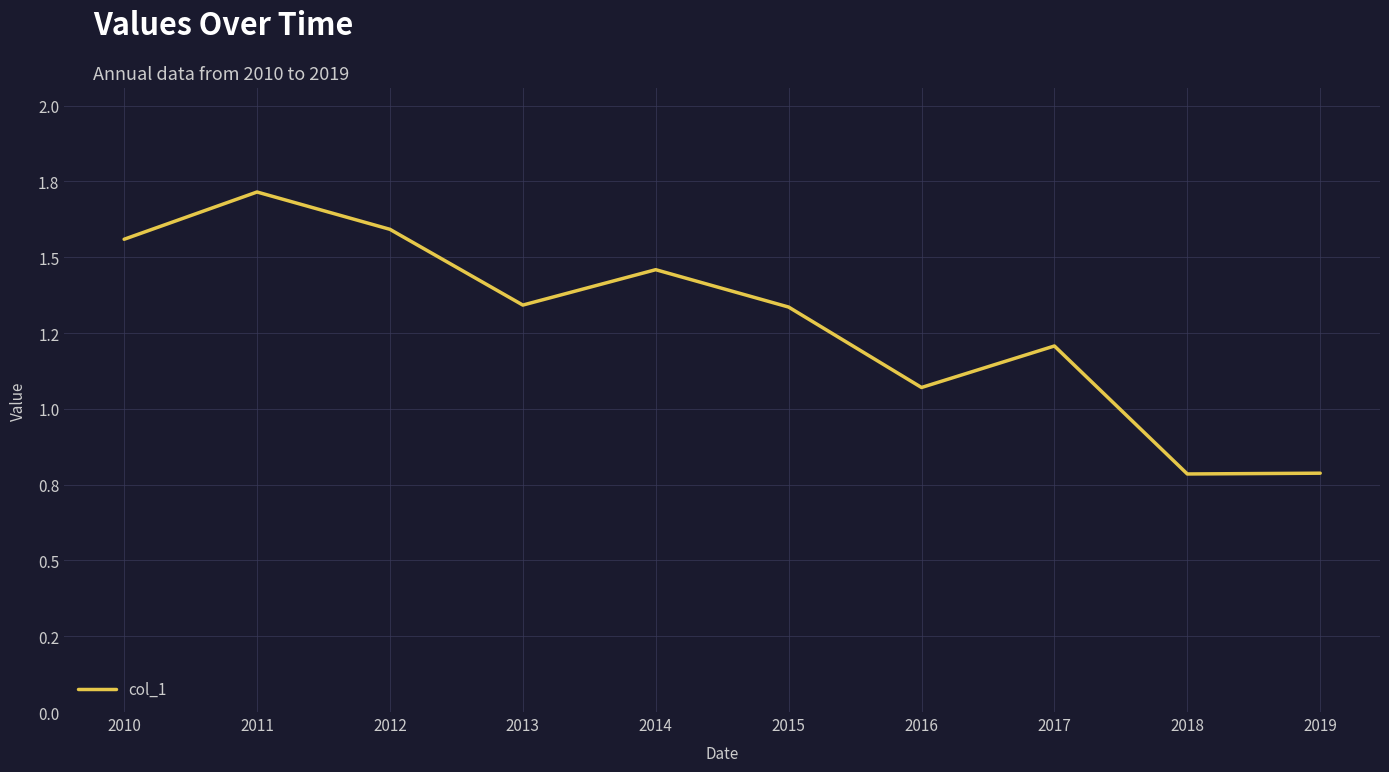

Is this an area chart (filled region under the line)?

No